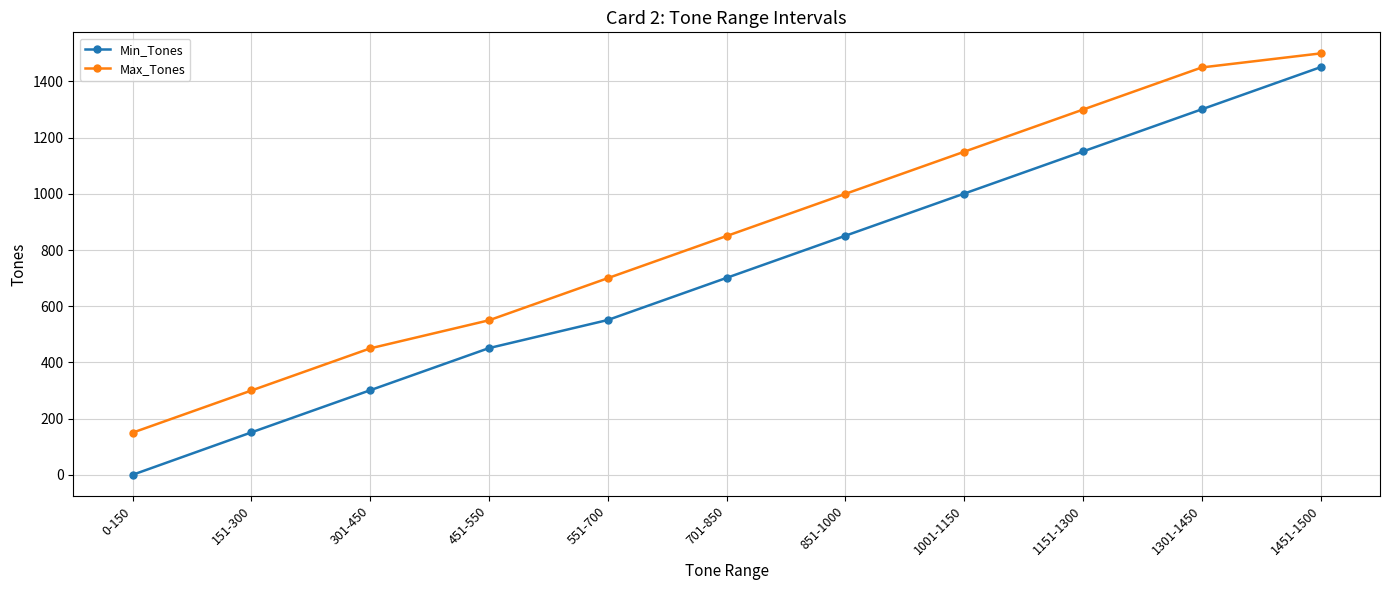

Is it true that Max_Tones equals 1845 at 1151-1300?

False